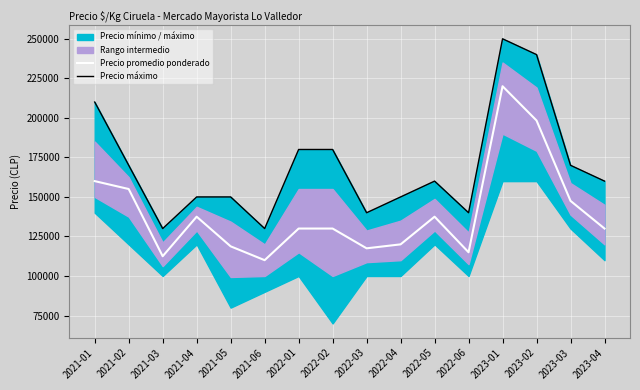

Reading right to left, what are all the values shown in this chart?

Precio promedio ponderado: 130000	147500	198333	220000	115000	137500	120000	117500	130000	130000	110000	118750	137500	112500	155000	160000
Precio máximo: 160000	170000	240000	250000	140000	160000	150000	140000	180000	180000	130000	150000	150000	130000	170000	210000